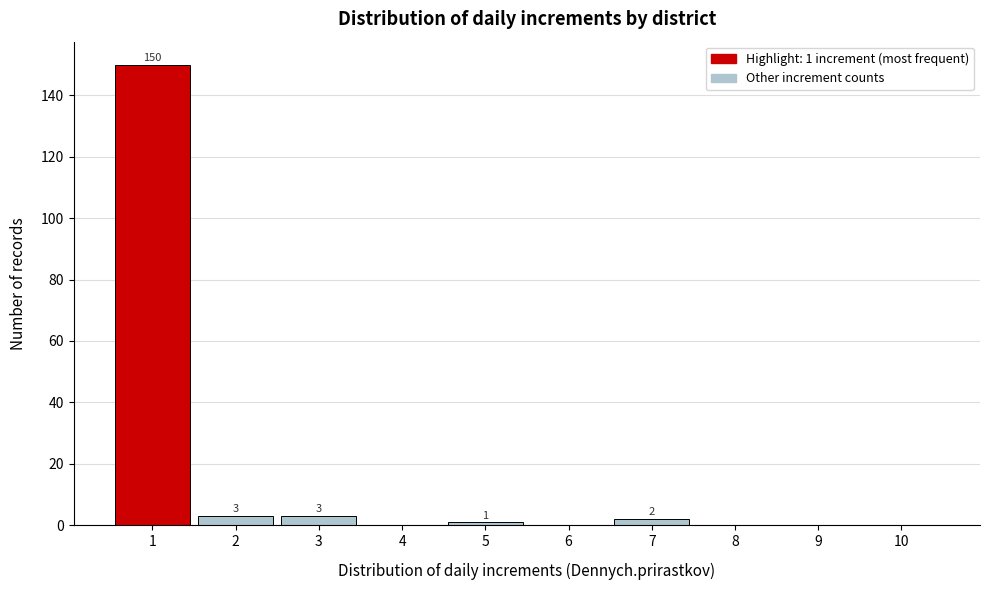

Reading left to right, transcribe all the data shown in this chart.

1=150	2=3	3=3	4=0	5=1	6=0	7=2	8=0	9=0	10=0